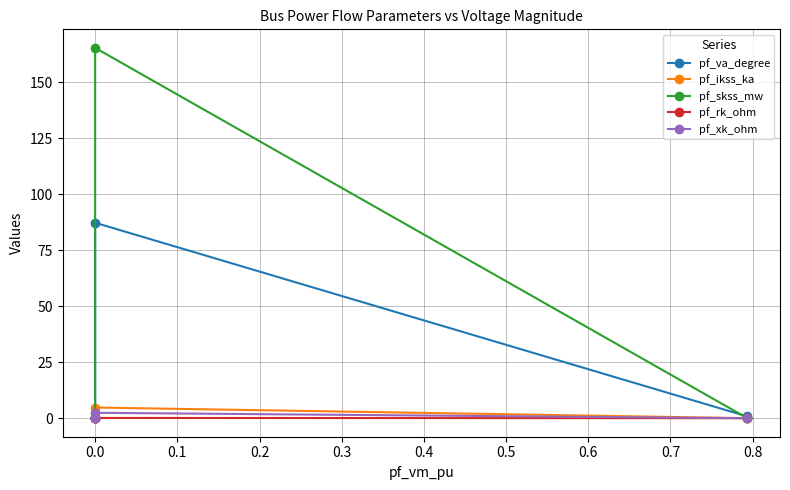

What is the highest value of the pf_skss_mw series?

165.3